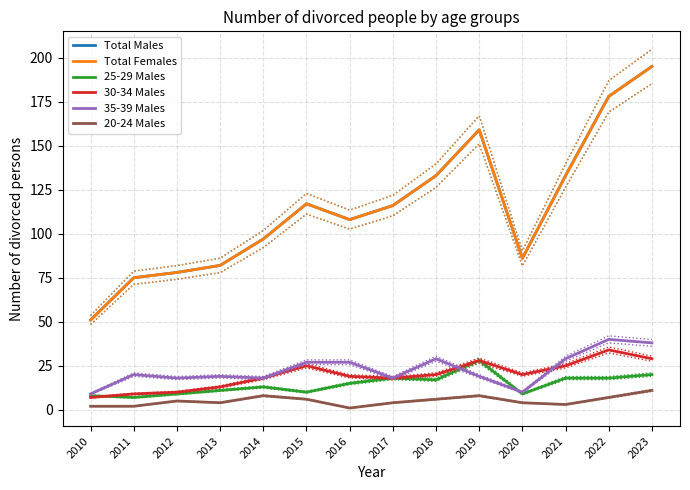

Rank the categories by 25-29 Males value from highest to lowest.

2019, 2023, 2017, 2021, 2022, 2018, 2016, 2014, 2013, 2015, 2012, 2020, 2010, 2011